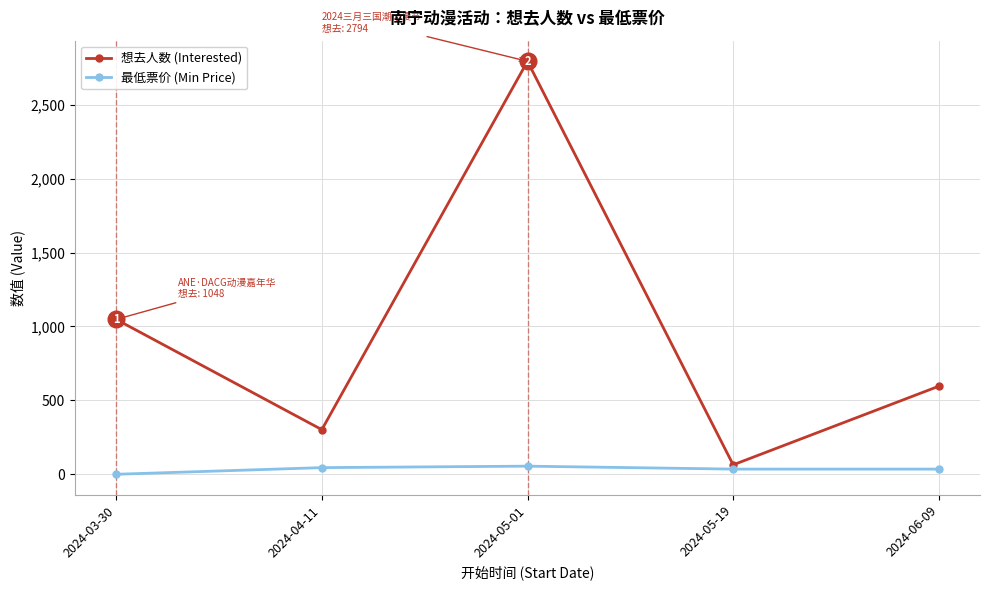

What is the difference between the 想去人数 (Interested) values at 2024-04-11 and 2024-06-09?

294